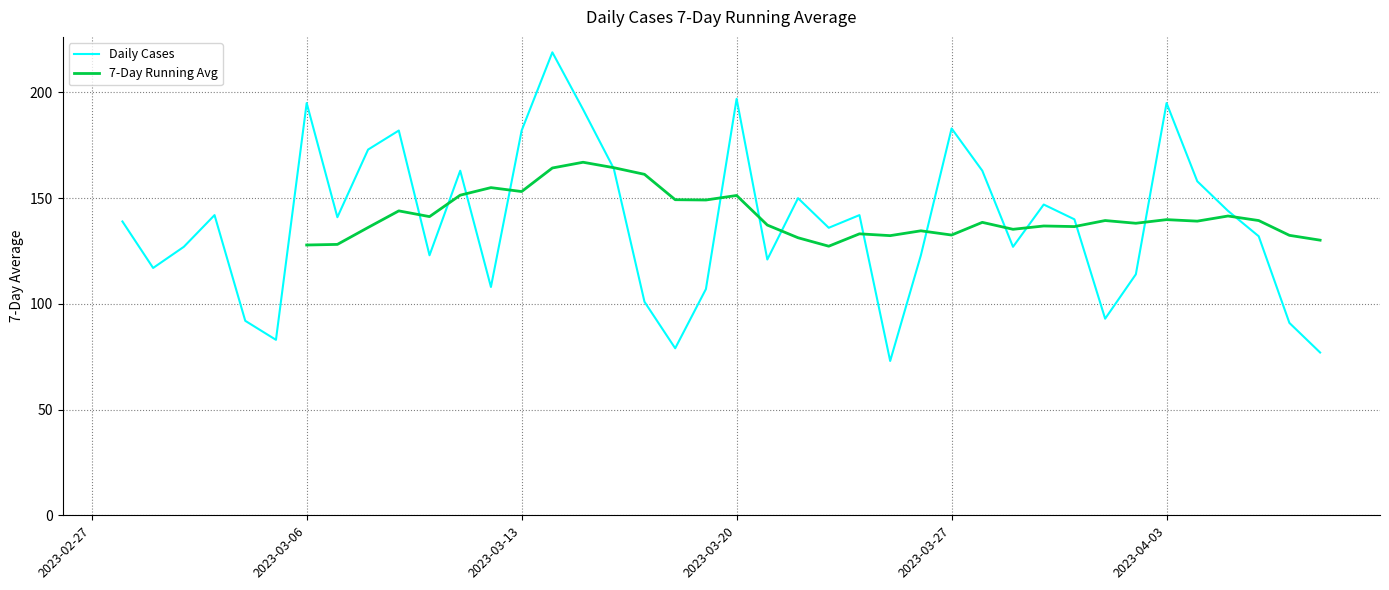

Reading left to right, extract all data points from this chart.

2023-04-08=77	2023-04-07=91	2023-04-06=132	2023-04-05=144	2023-04-04=158	2023-04-03=195	2023-04-02=114	2023-04-01=93	2023-03-31=140	2023-03-30=147	2023-03-29=127	2023-03-28=163	2023-03-27=183	2023-03-26=123	2023-03-25=73	2023-03-24=142	2023-03-23=136	2023-03-22=150	2023-03-21=121	2023-03-20=197	2023-03-19=107	2023-03-18=79	2023-03-17=101	2023-03-16=164	2023-03-15=192	2023-03-14=219	2023-03-13=182	2023-03-12=108	2023-03-11=163	2023-03-10=123	2023-03-09=182	2023-03-08=173	2023-03-07=141	2023-03-06=195	2023-03-05=83	2023-03-04=92	2023-03-03=142	2023-03-02=127	2023-03-01=117	2023-02-28=139